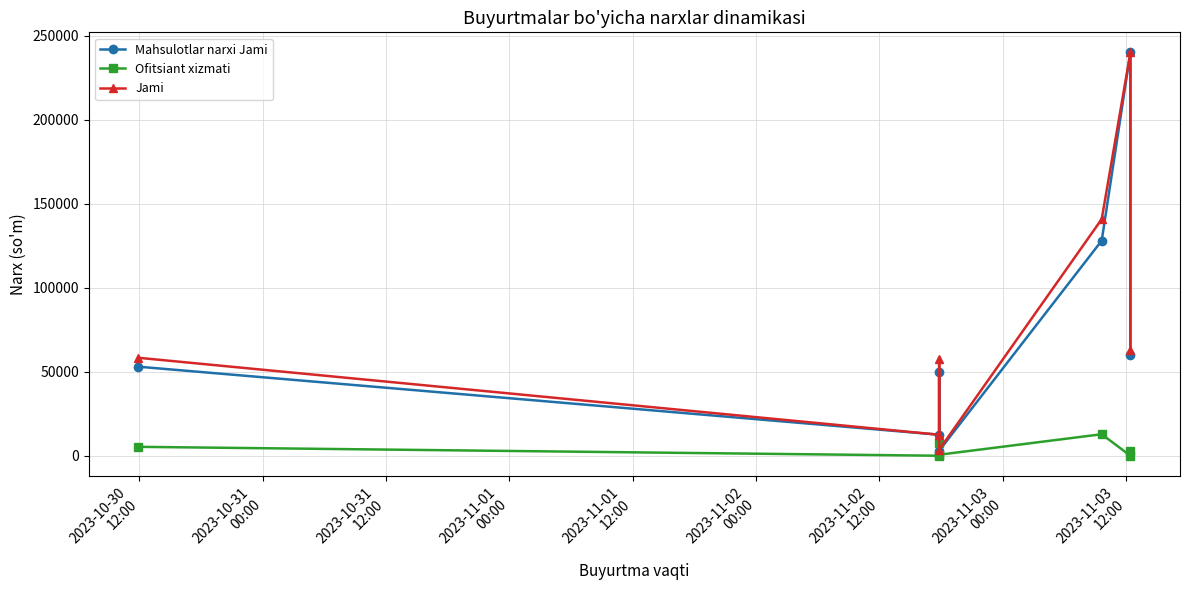

Rank the series by their maximum value, from lowest to highest.

Ofitsiant xizmati, Mahsulotlar narxi Jami, Jami